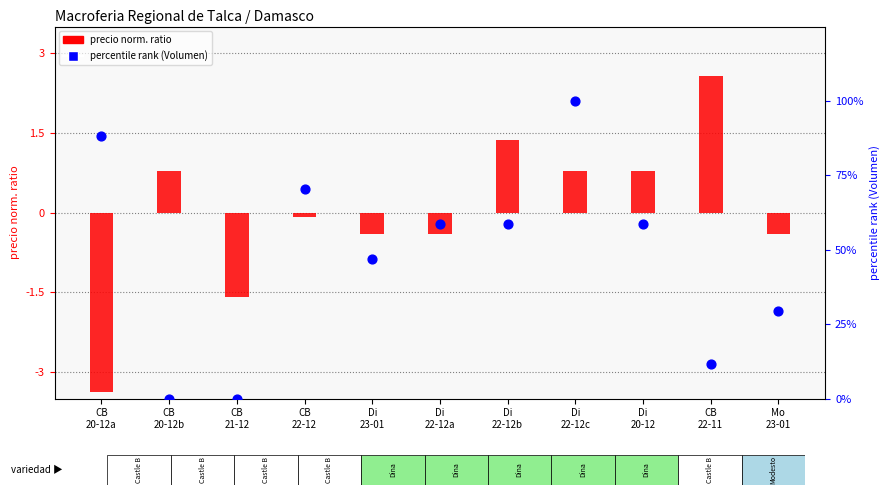

Which series contains the lowest Y value?

precio norm. ratio